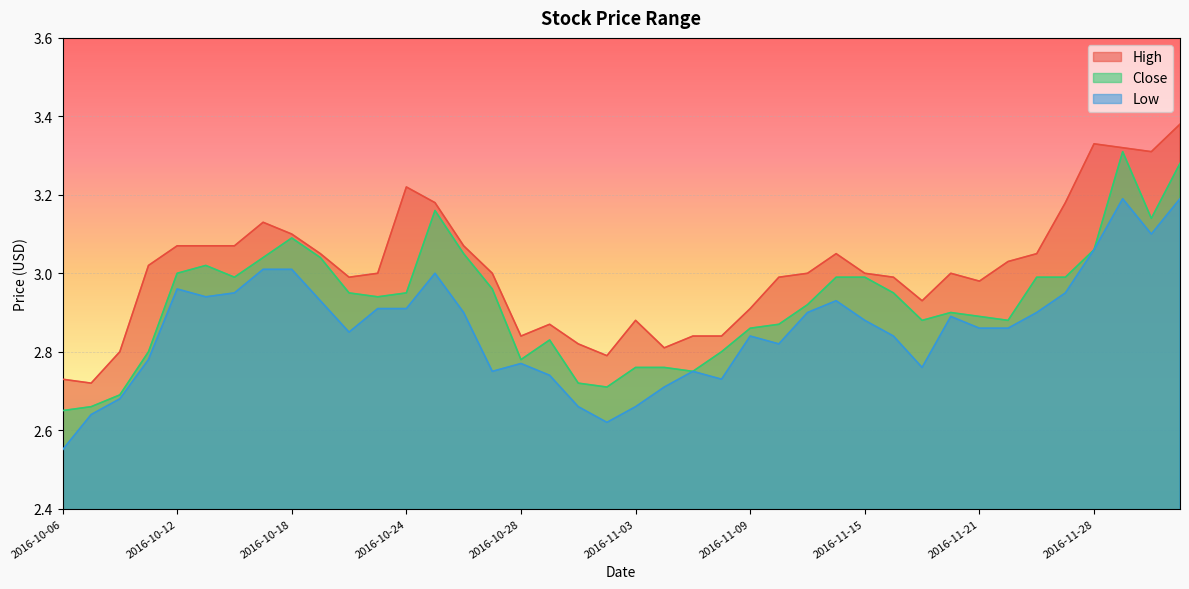

Reading left to right, what are all the values shown in this chart?

High: 2016-10-06=2.7	2016-10-07=2.7	2016-10-10=2.8	2016-10-11=3.0	2016-10-12=3.1	2016-10-13=3.1	2016-10-14=3.1	2016-10-17=3.1	2016-10-18=3.1	2016-10-19=3.0	2016-10-20=3.0	2016-10-21=3.0	2016-10-24=3.2	2016-10-25=3.2	2016-10-26=3.1	2016-10-27=3.0	2016-10-28=2.8	2016-10-31=2.9	2016-11-01=2.8	2016-11-02=2.8	2016-11-03=2.9	2016-11-04=2.8	2016-11-07=2.8	2016-11-08=2.8	2016-11-09=2.9	2016-11-10=3.0	2016-11-11=3.0	2016-11-14=3.0	2016-11-15=3.0	2016-11-16=3.0	2016-11-17=2.9	2016-11-18=3.0	2016-11-21=3.0	2016-11-22=3.0	2016-11-23=3.0	2016-11-25=3.2	2016-11-28=3.3	2016-11-29=3.3	2016-11-30=3.3	2016-12-01=3.4
Close: 2016-10-06=2.6	2016-10-07=2.7	2016-10-10=2.7	2016-10-11=2.8	2016-10-12=3.0	2016-10-13=3.0	2016-10-14=3.0	2016-10-17=3.0	2016-10-18=3.1	2016-10-19=3.0	2016-10-20=3.0	2016-10-21=2.9	2016-10-24=3.0	2016-10-25=3.2	2016-10-26=3.0	2016-10-27=3.0	2016-10-28=2.8	2016-10-31=2.8	2016-11-01=2.7	2016-11-02=2.7	2016-11-03=2.8	2016-11-04=2.8	2016-11-07=2.8	2016-11-08=2.8	2016-11-09=2.9	2016-11-10=2.9	2016-11-11=2.9	2016-11-14=3.0	2016-11-15=3.0	2016-11-16=3.0	2016-11-17=2.9	2016-11-18=2.9	2016-11-21=2.9	2016-11-22=2.9	2016-11-23=3.0	2016-11-25=3.0	2016-11-28=3.1	2016-11-29=3.3	2016-11-30=3.1	2016-12-01=3.3
Low: 2016-10-06=2.5	2016-10-07=2.6	2016-10-10=2.7	2016-10-11=2.8	2016-10-12=3.0	2016-10-13=2.9	2016-10-14=3.0	2016-10-17=3.0	2016-10-18=3.0	2016-10-19=2.9	2016-10-20=2.9	2016-10-21=2.9	2016-10-24=2.9	2016-10-25=3.0	2016-10-26=2.9	2016-10-27=2.8	2016-10-28=2.8	2016-10-31=2.7	2016-11-01=2.7	2016-11-02=2.6	2016-11-03=2.7	2016-11-04=2.7	2016-11-07=2.8	2016-11-08=2.7	2016-11-09=2.8	2016-11-10=2.8	2016-11-11=2.9	2016-11-14=2.9	2016-11-15=2.9	2016-11-16=2.8	2016-11-17=2.8	2016-11-18=2.9	2016-11-21=2.9	2016-11-22=2.9	2016-11-23=2.9	2016-11-25=3.0	2016-11-28=3.1	2016-11-29=3.2	2016-11-30=3.1	2016-12-01=3.2